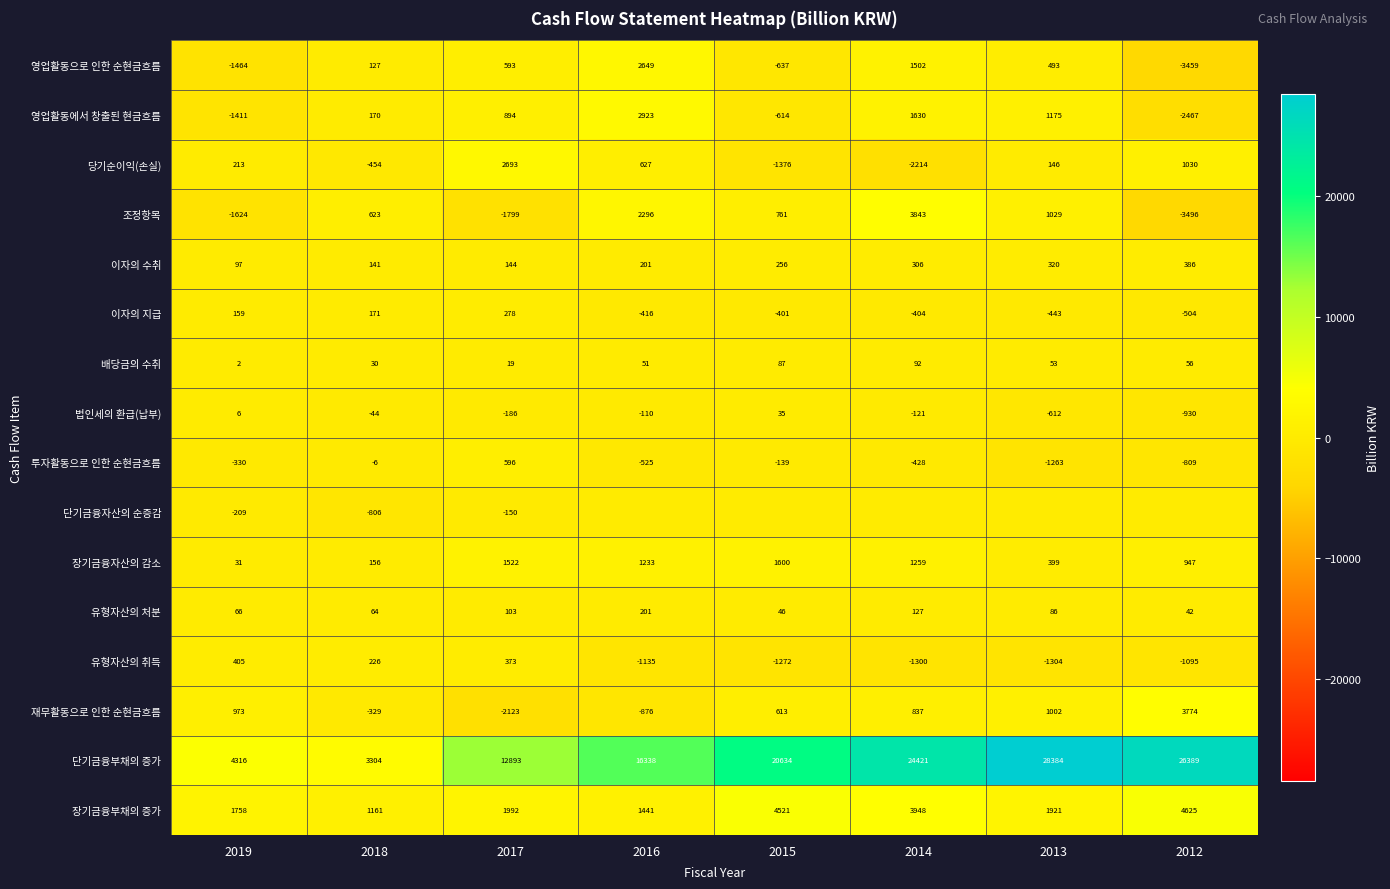

What is the difference between the second highest and minimum values in the 영업활동으로 인한 순현금흐름 series?

4961